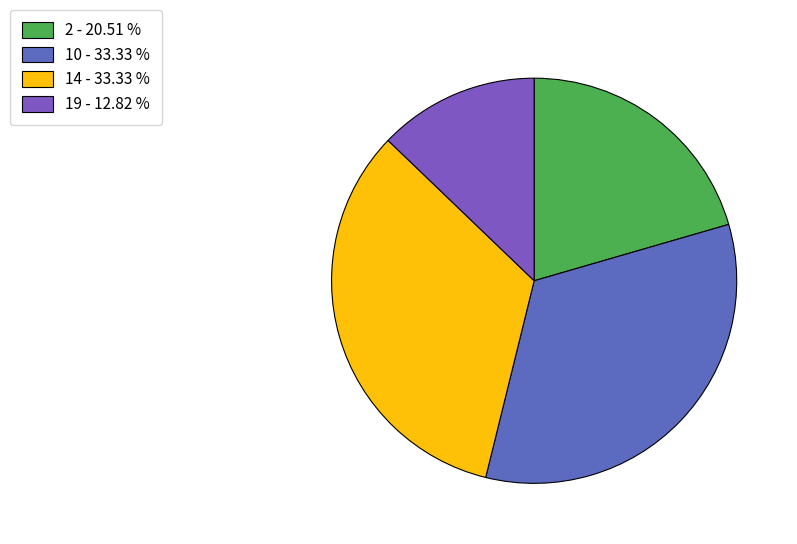

Count the number of slices in the pie.

4